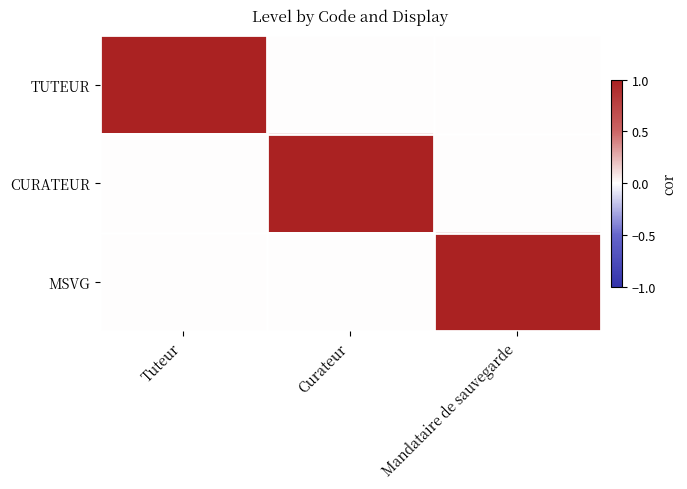

Which label corresponds to the smallest value in the chart?

Curateur